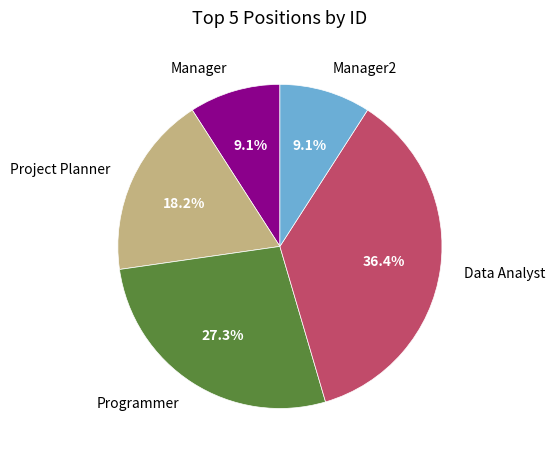

To the nearest percent, what is the average slice percentage?

20%